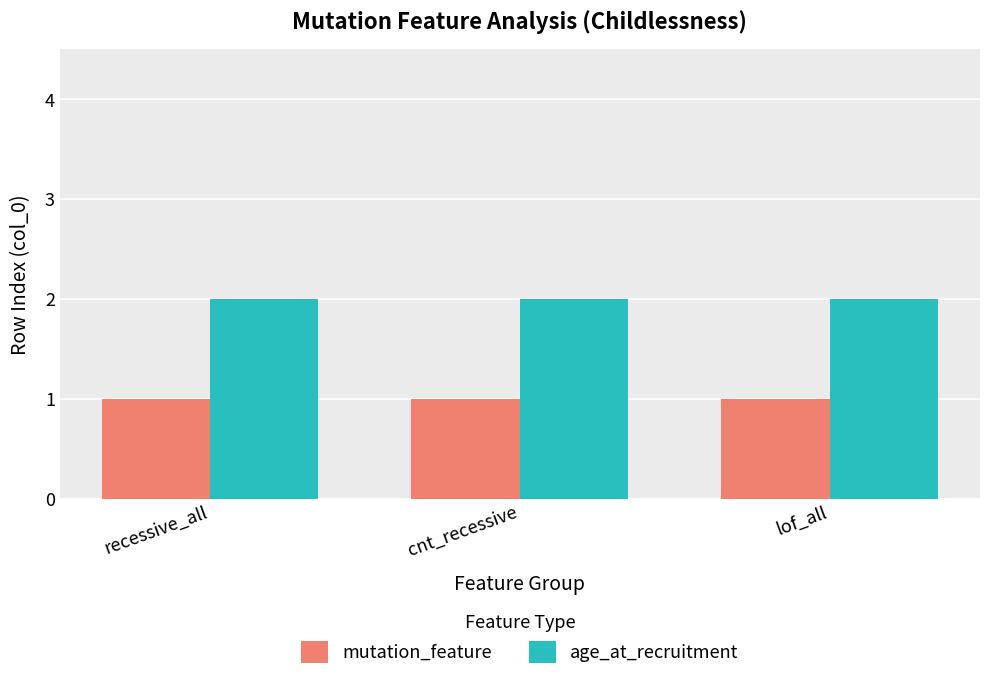

Is the value of mutation_feature at recessive_all greater than the value of age_at_recruitment at cnt_recessive?

No